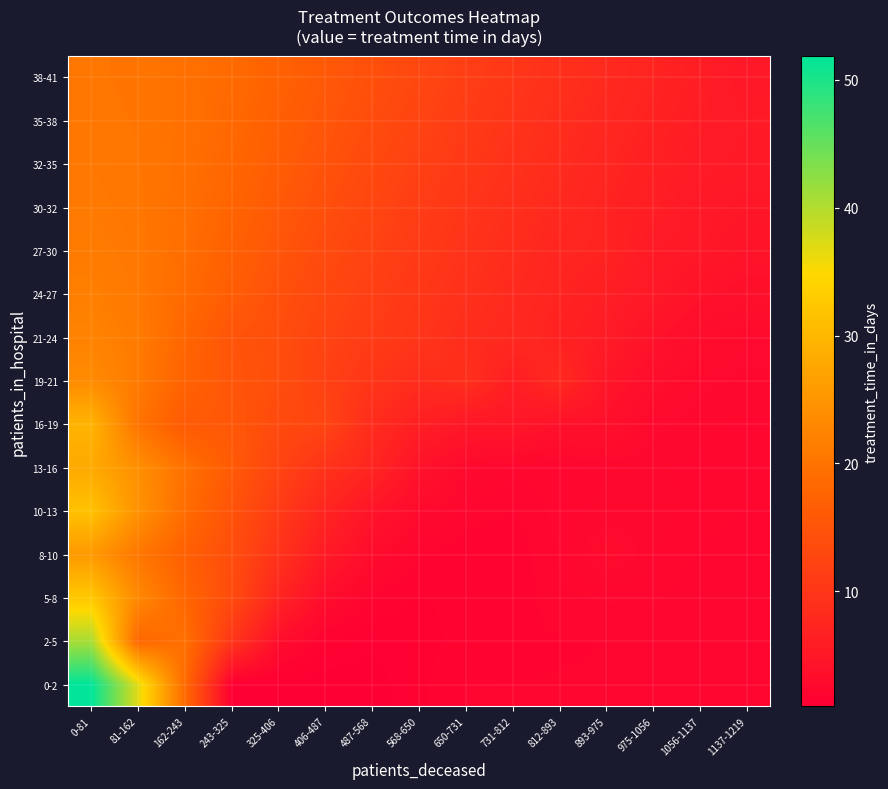

Count the number of categories in the chart.

15